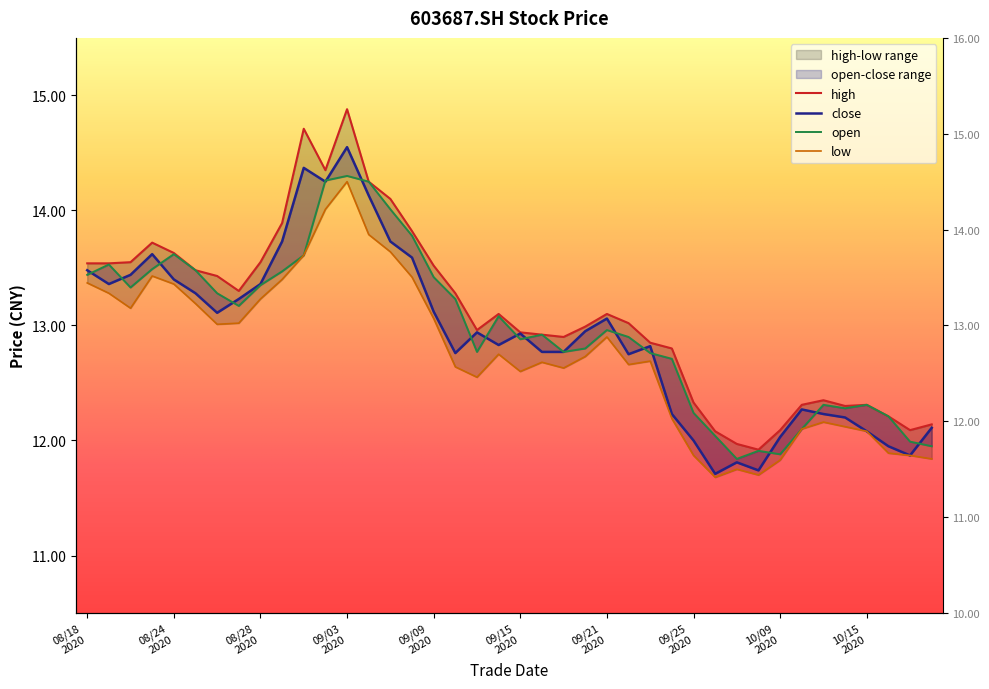

What is the difference between the maximum and minimum values in the low series?

2.6